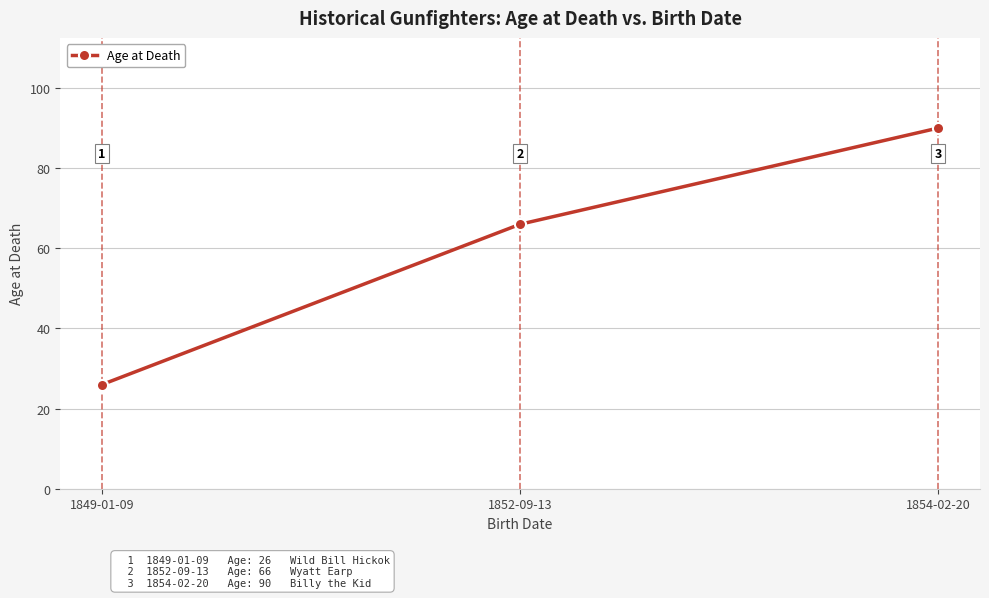

How many values are between 26 and 90?

3